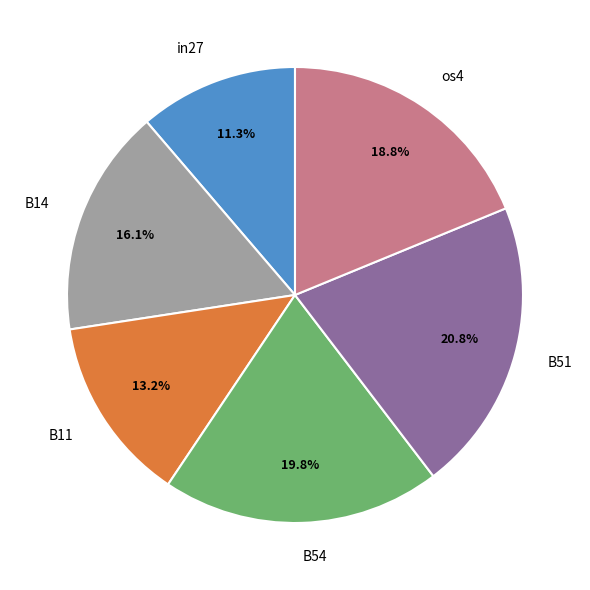

Rank the categories by value from highest to lowest.

B51, B54, os4, B14, B11, in27